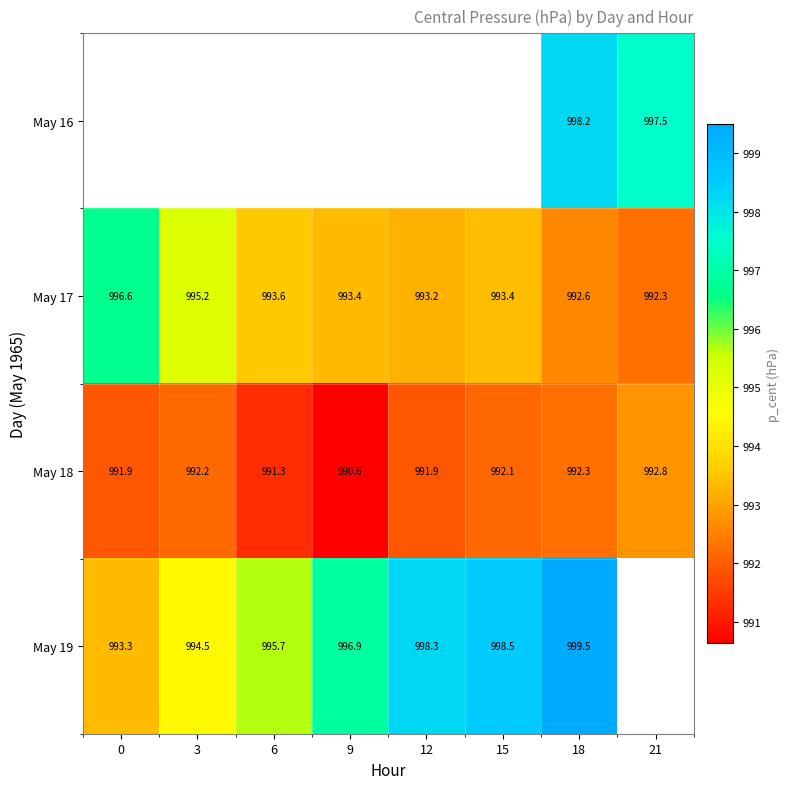

What is the maximum value shown in the chart?

999.5